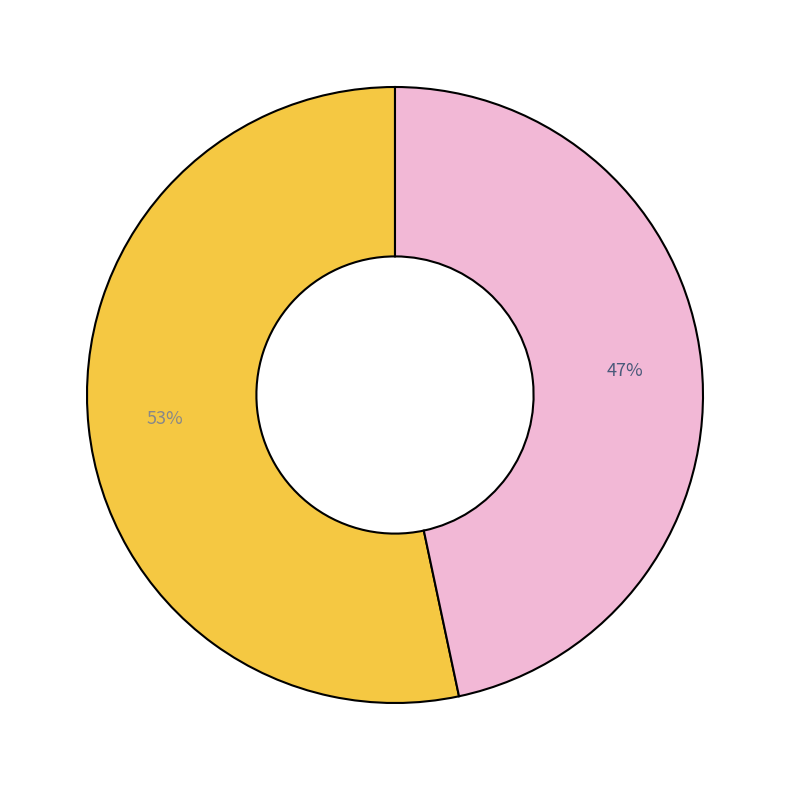

Count the number of slices in the pie.

2